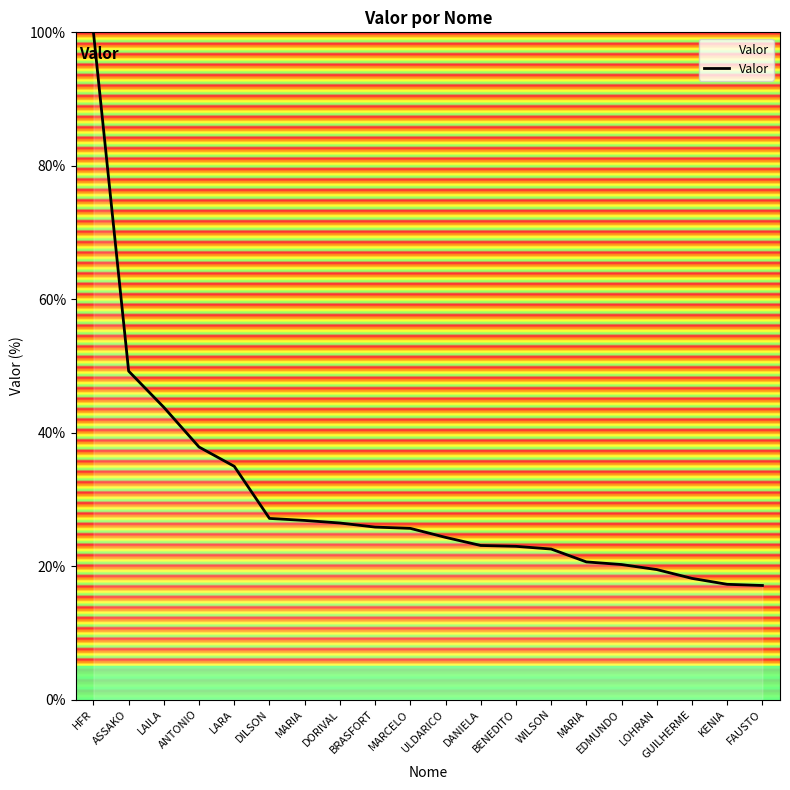

Does the chart display data point markers on the line(s)?

No